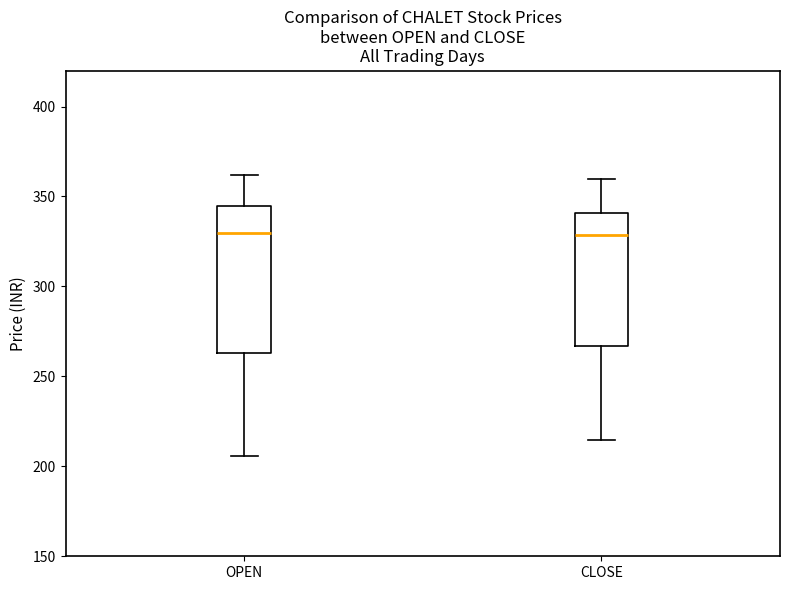

Reading left to right, transcribe this box plot: for each box, give where its median line is, the range the box spans, and where its two whiskers end, as read against the y-axis. The values are not printed on the chart, so give them approximately, as read against the axis.

OPEN: median 330, box 265 to 345, whiskers 205 to 360
CLOSE: median 330, box 265 to 340, whiskers 215 to 360